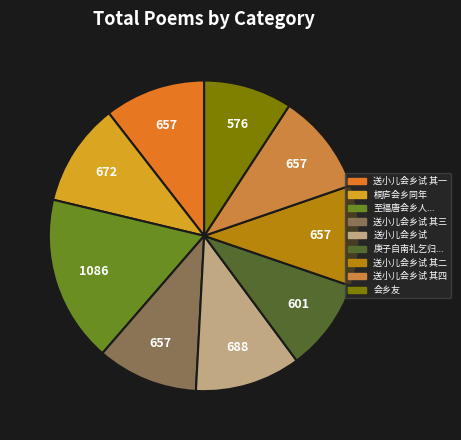

Does 送小儿会乡试 其二 account for over 50% of the chart?

No